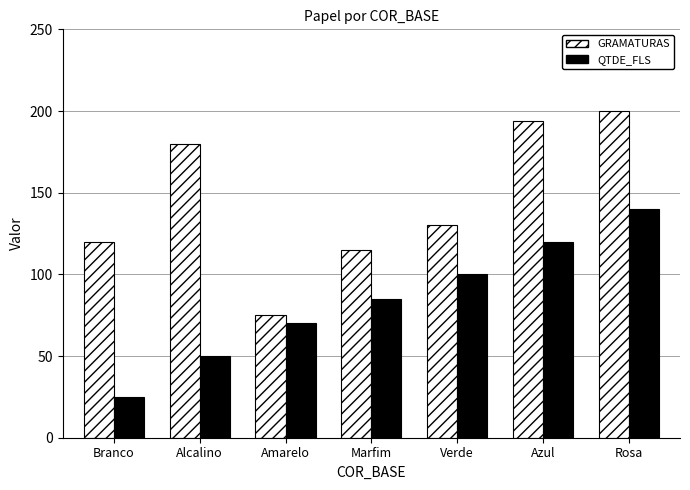

At how many categories does at least one series exceed 58?

7